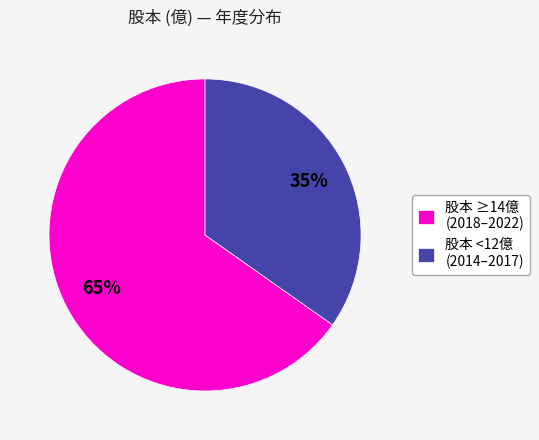

Do 股本 <12億 (2014–2017) and 股本 ≥14億 (2018–2022) together represent more than half of the pie?

Yes